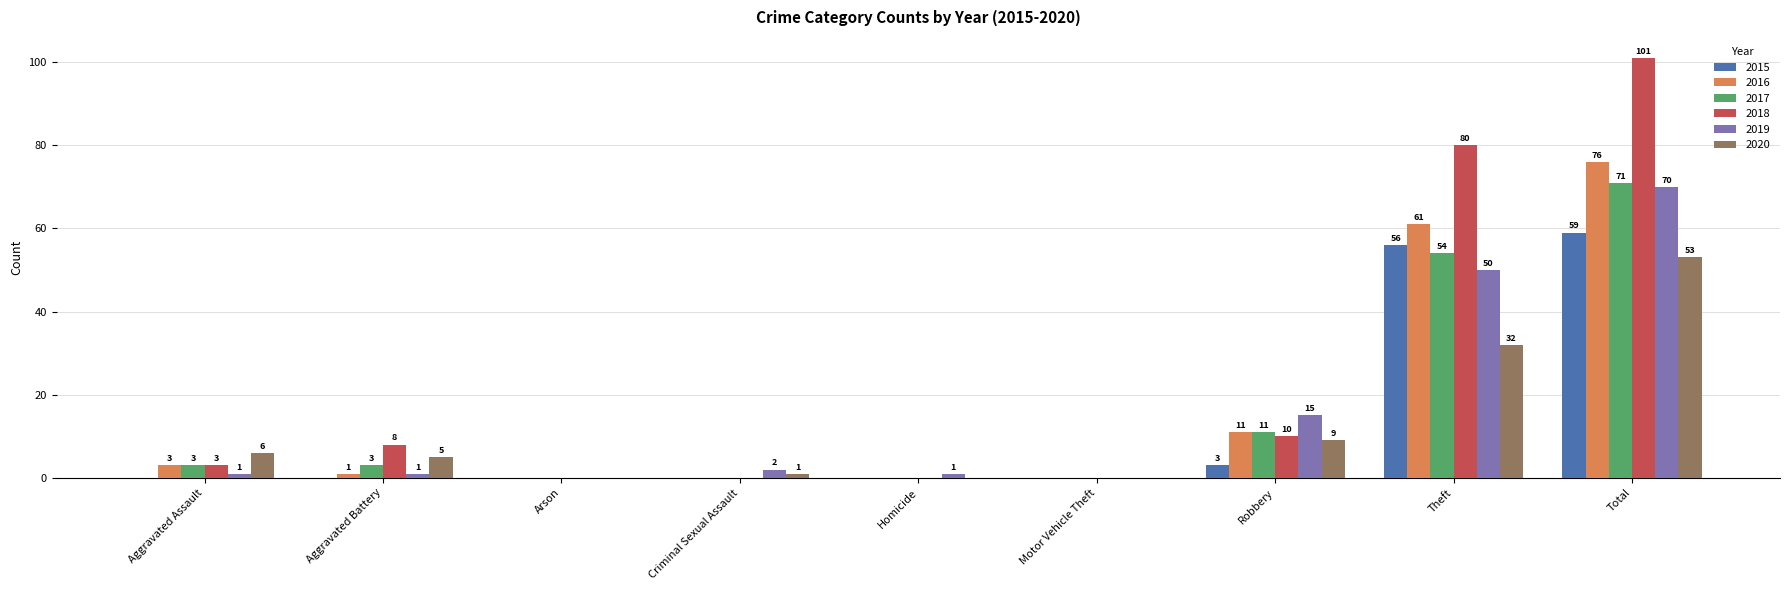

Reading left to right, what are all the values shown in this chart?

2015: 0	0	0	0	0	0	3	56	59
2016: 3	1	0	0	0	0	11	61	76
2017: 3	3	0	0	0	0	11	54	71
2018: 3	8	0	0	0	0	10	80	101
2019: 1	1	0	2	1	0	15	50	70
2020: 6	5	0	1	0	0	9	32	53